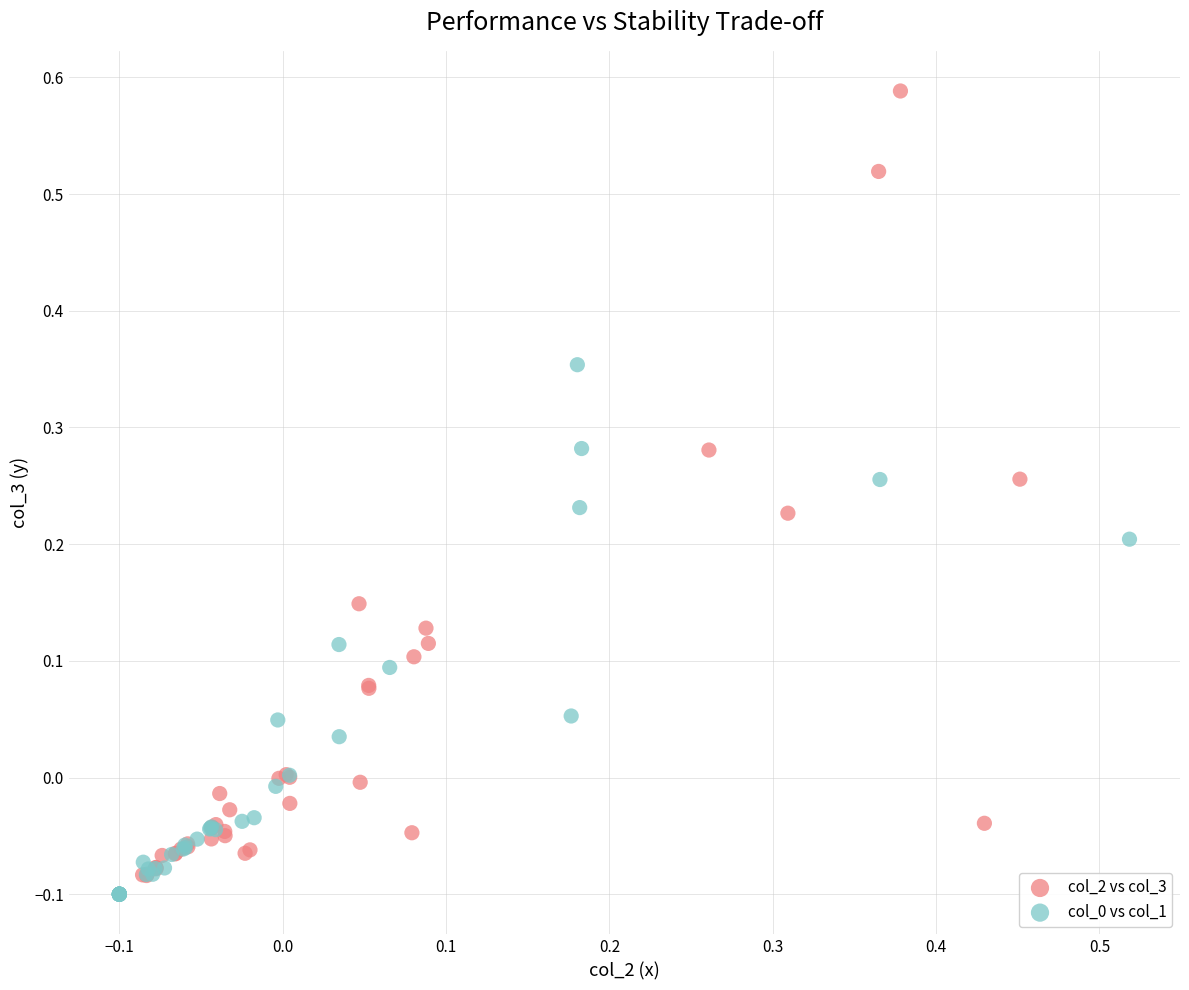

Which series has the widest spread of Y values?

col_2 vs col_3